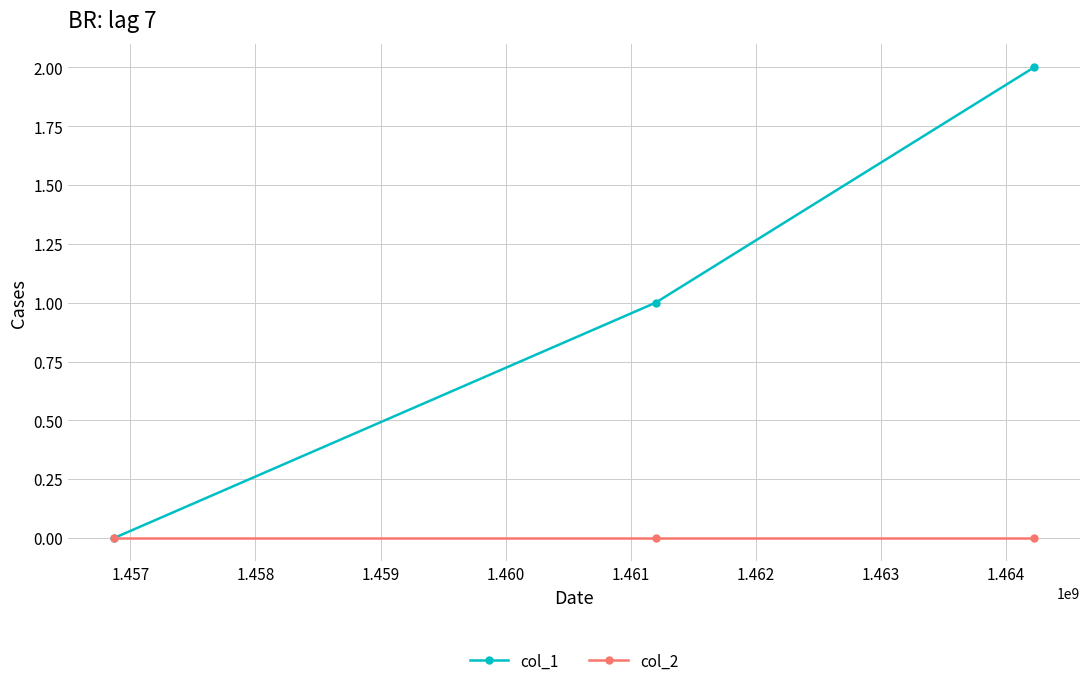

Which series has the largest total across all categories?

col_1